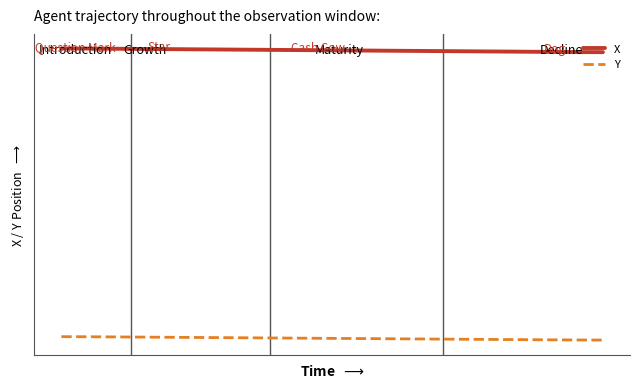

What is the difference between the maximum and minimum values in the Y series?

17.6